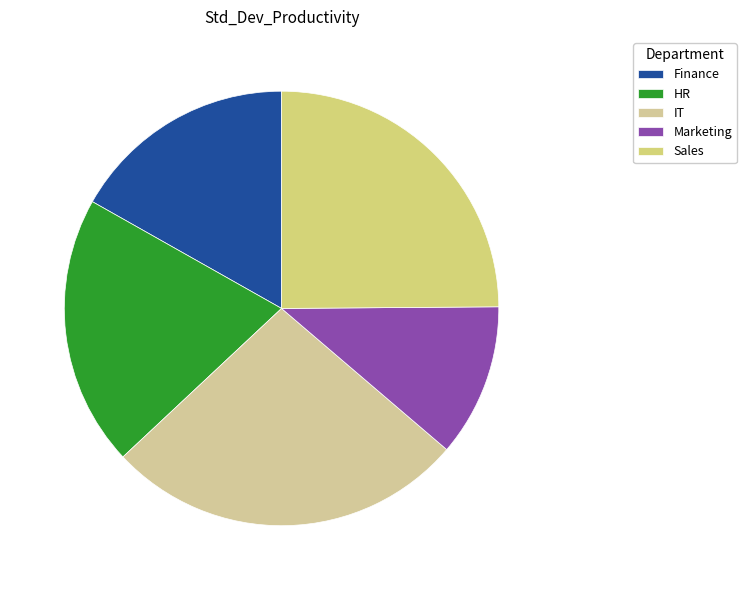

Which slice is the smallest?

Marketing